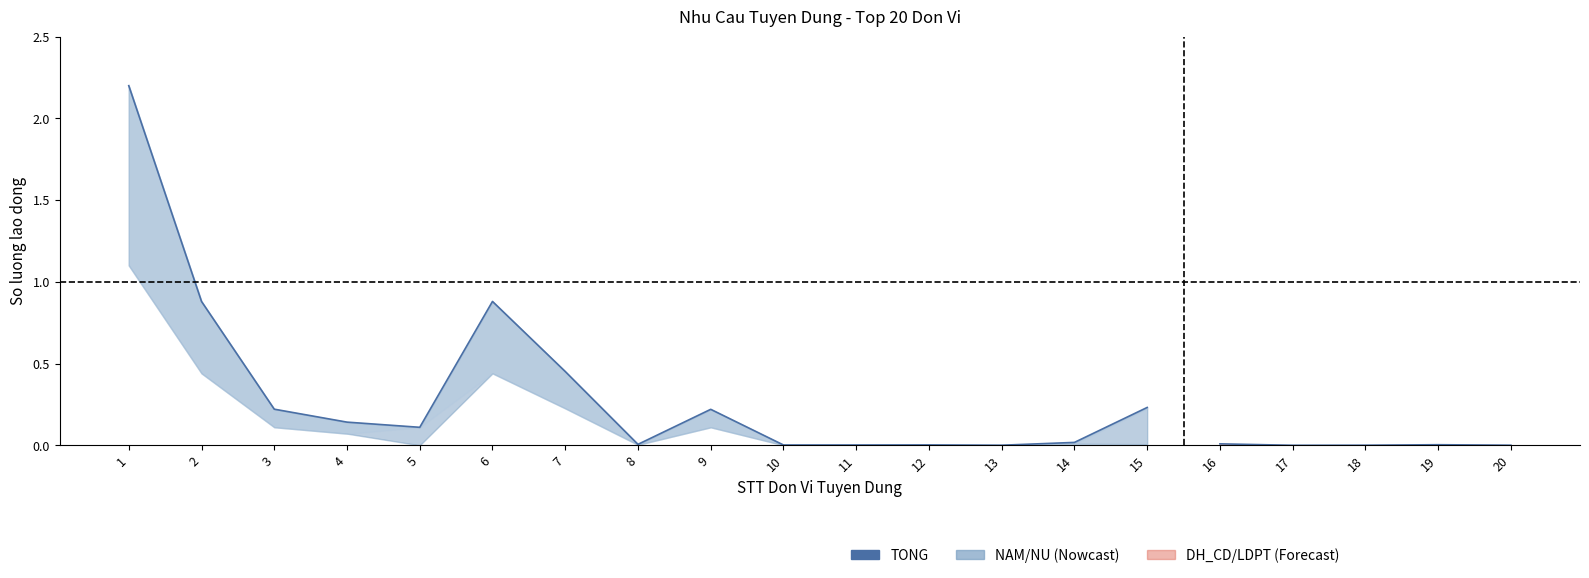

True or false: the data shows 0.0 at 10.

True